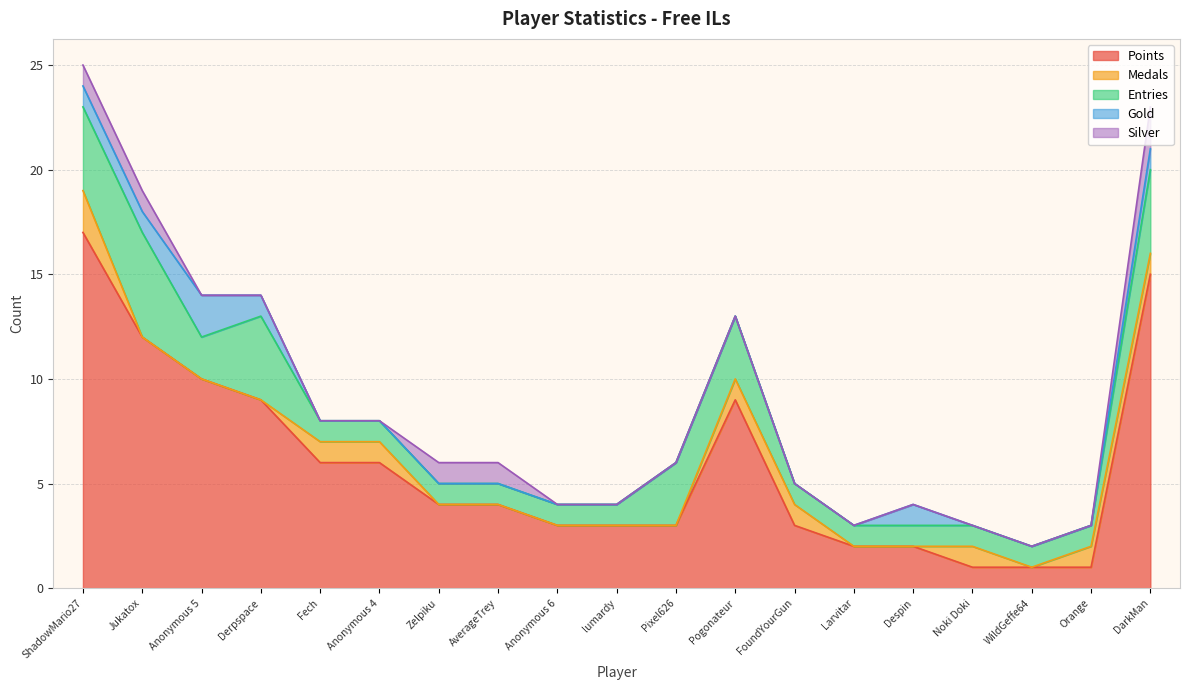

True or false: Silver and Gold intersect in this chart.

False